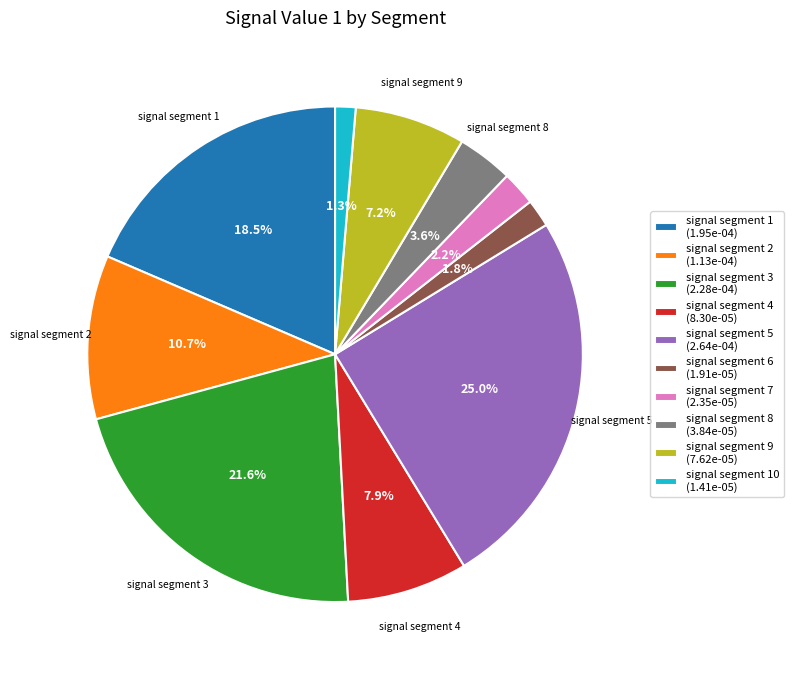

Which category has the biggest portion of the pie?

signal segment 5 (2.64e-04)